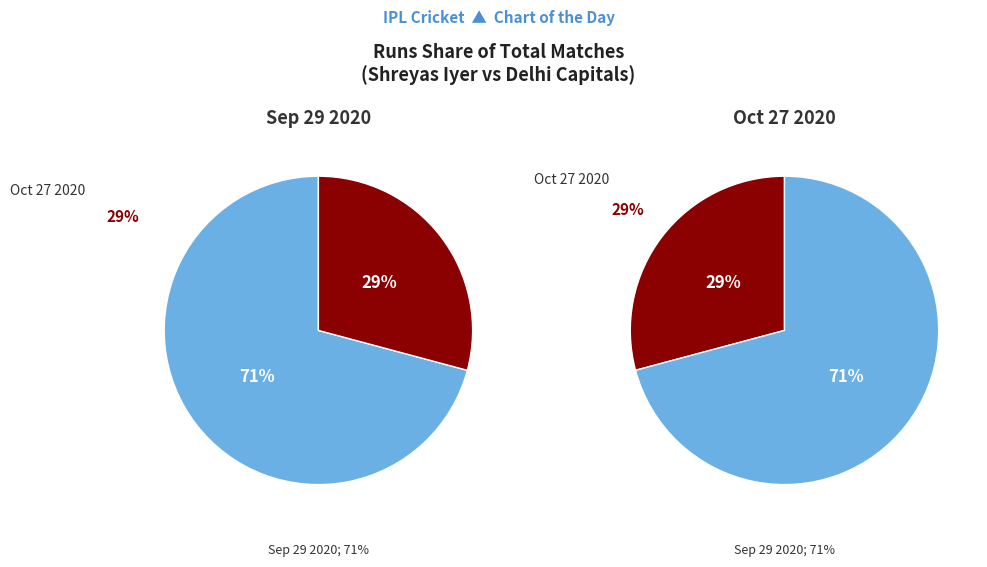

Is the sum of Sep 29 2020 and Oct 27 2020 greater than half?

Yes